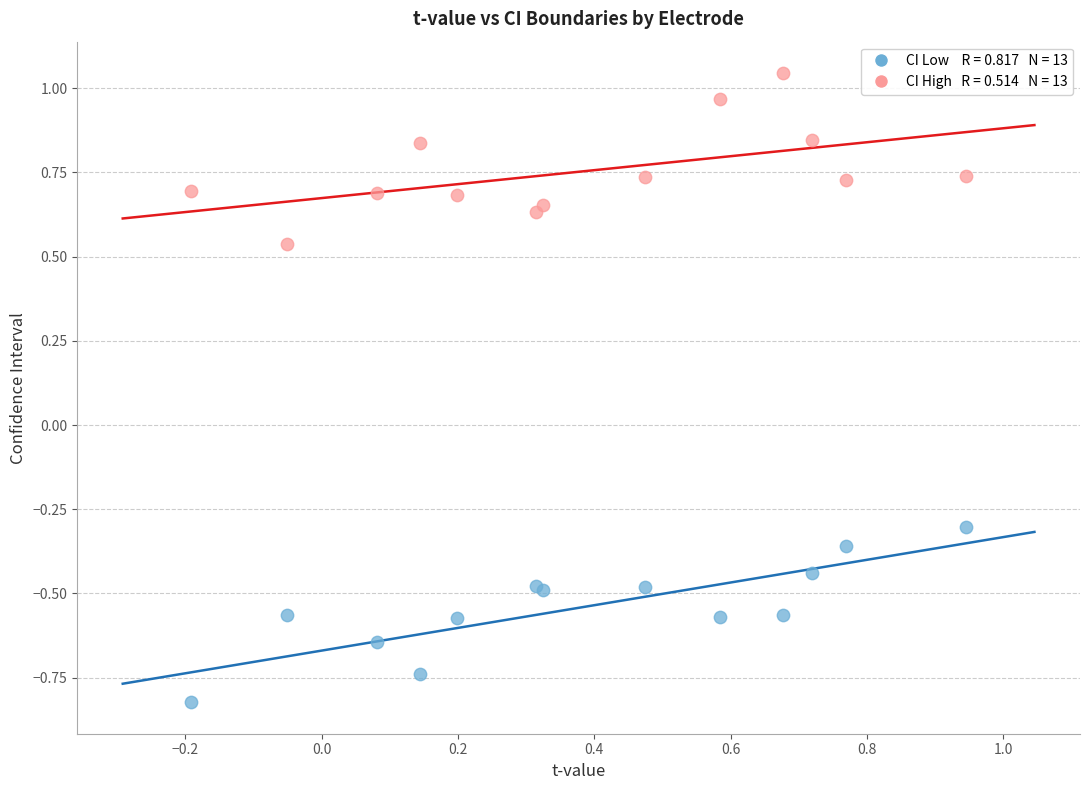

Across all series, what Y value is closest to 0?

-0.3